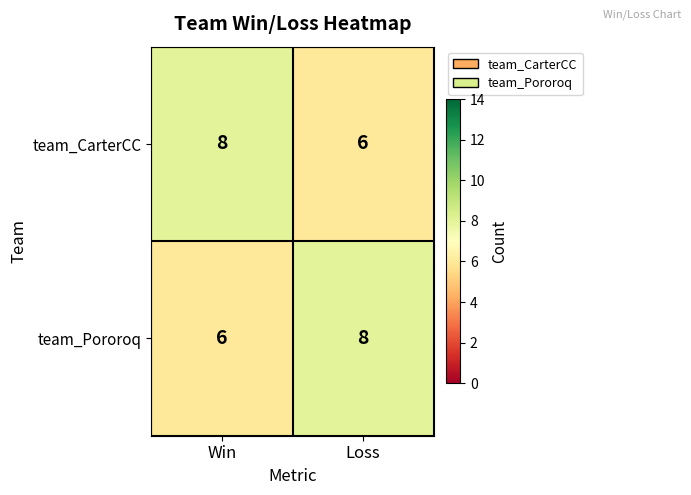

How many series are shown in this chart?

2